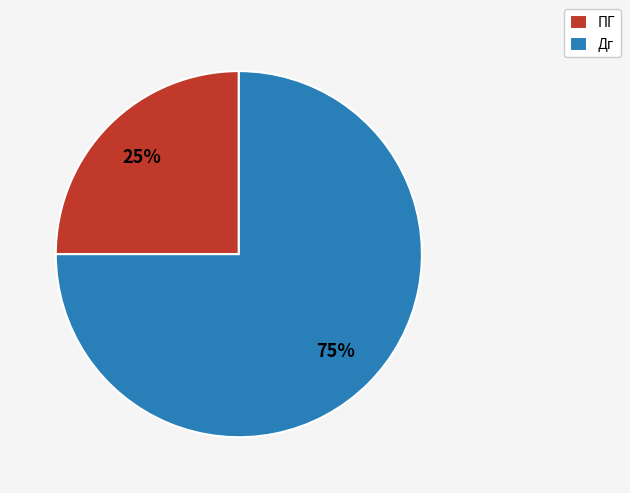

Which category has the smallest portion of the pie?

ПГ